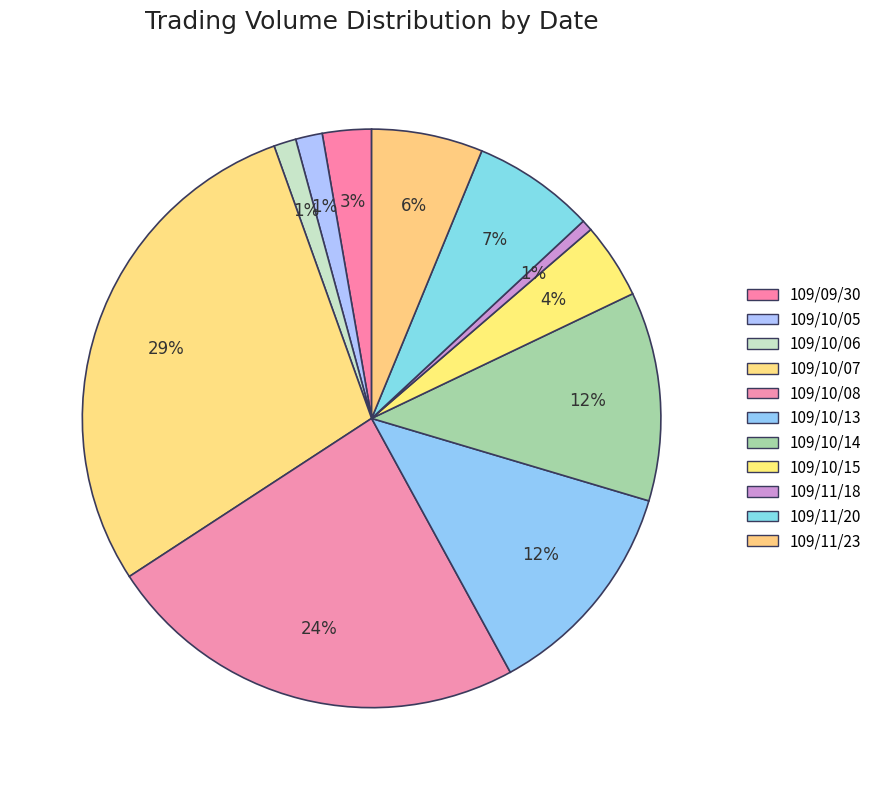

What is the ratio of the value at 109/10/08 to the value at 109/10/07?

0.8